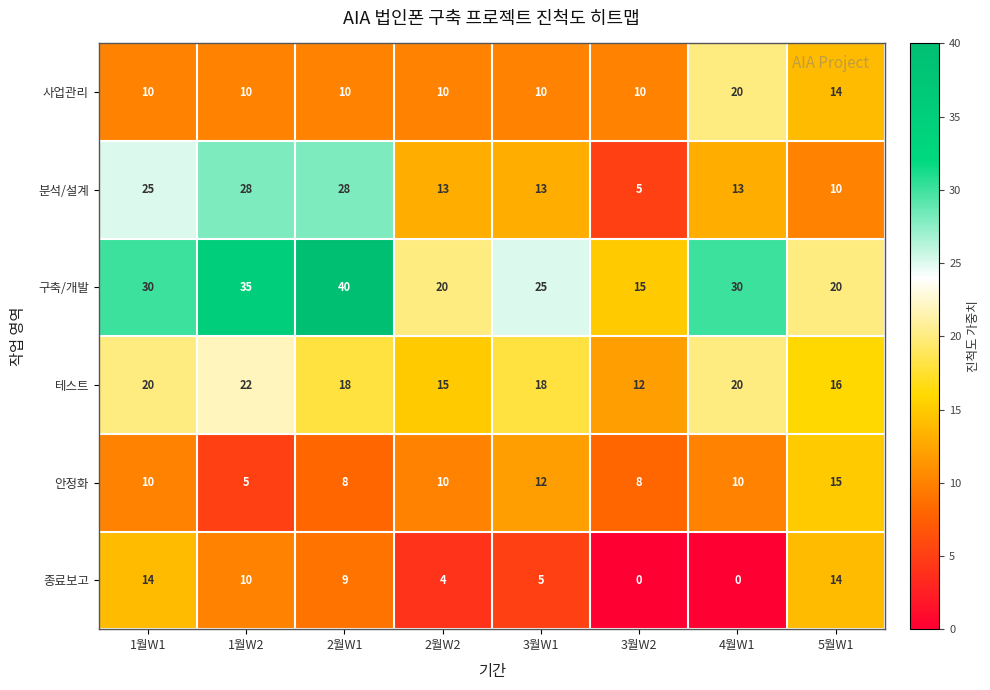

At 2월W1, list the series in order from smallest to largest.

안정화, 종료보고, 사업관리, 테스트, 분석/설계, 구축/개발